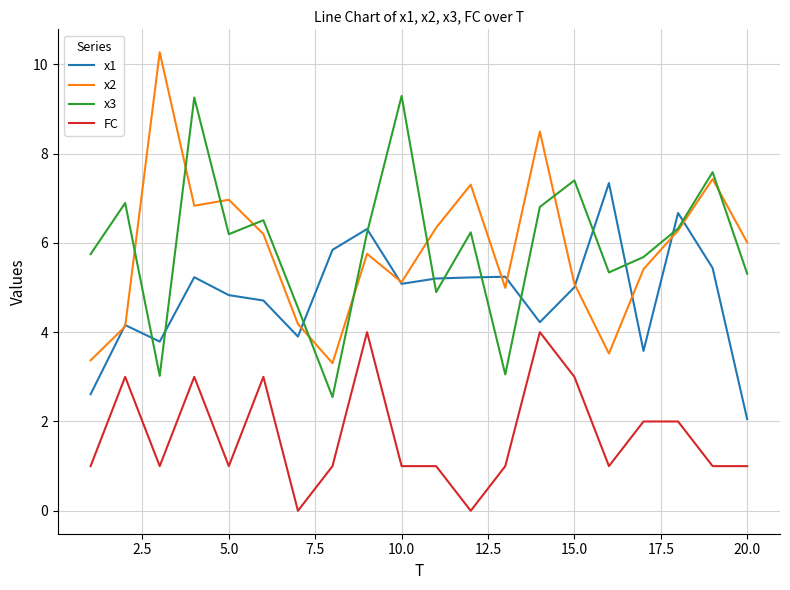

What is the greatest value displayed?

10.3